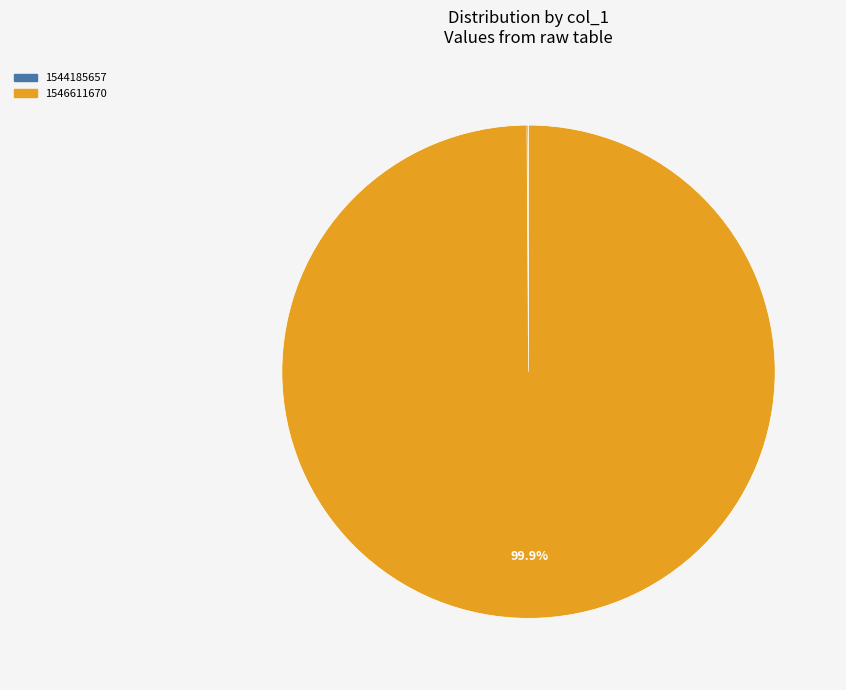

Does any single category account for the majority?

Yes